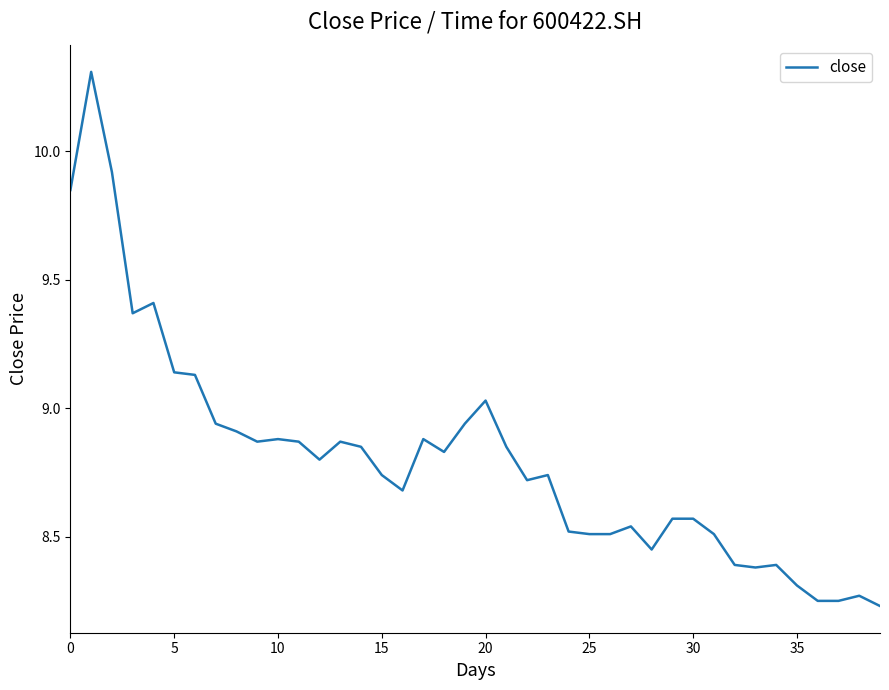

Is this an area chart (filled region under the line)?

No